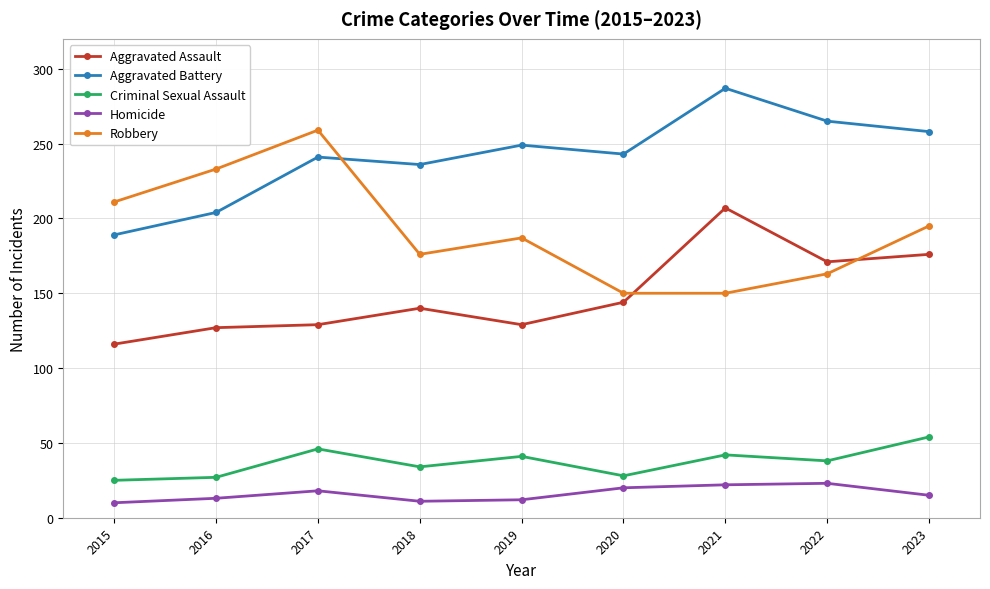

What is the minimum value shown in the chart?

10